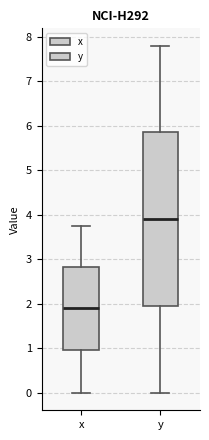

Where does the lower whisker of the box for y end on the y-axis? The values are not printed on the chart, so give them approximately, as read against the axis.

0.0